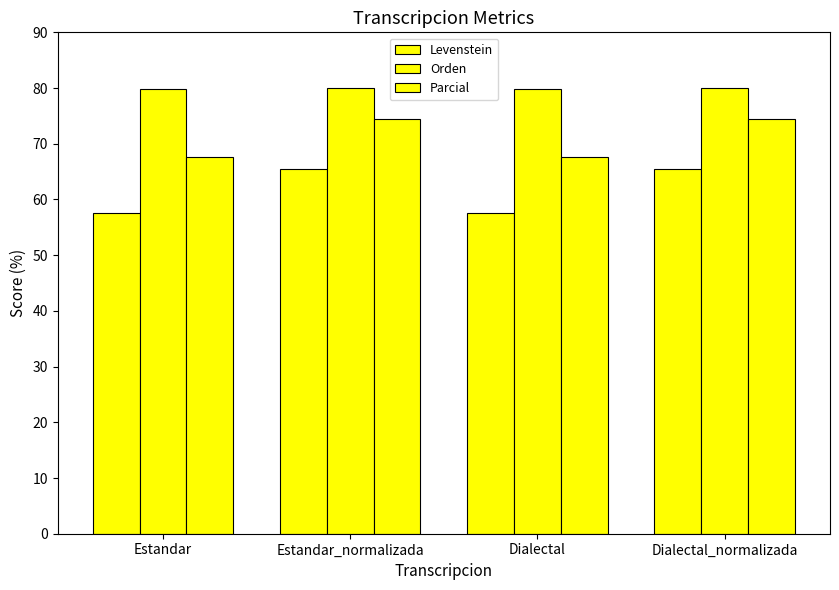

How many bars are there in each group?

3